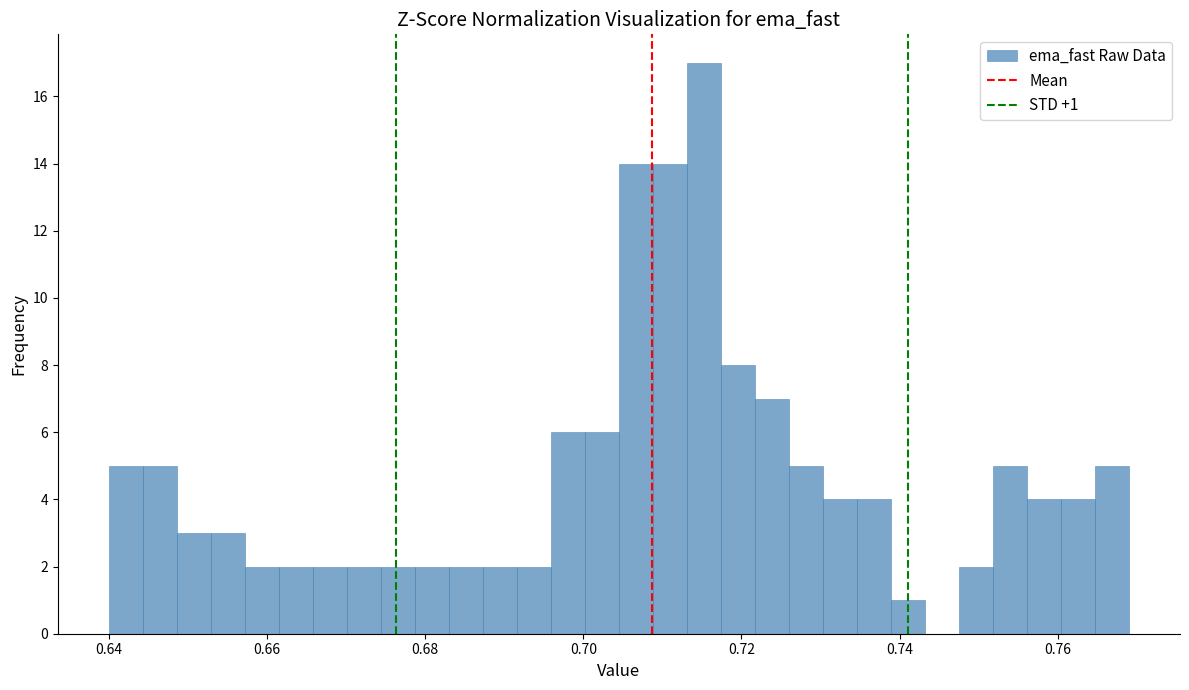

Read against the x-axis, roughly where is the centre of the tallest bar?

0.716